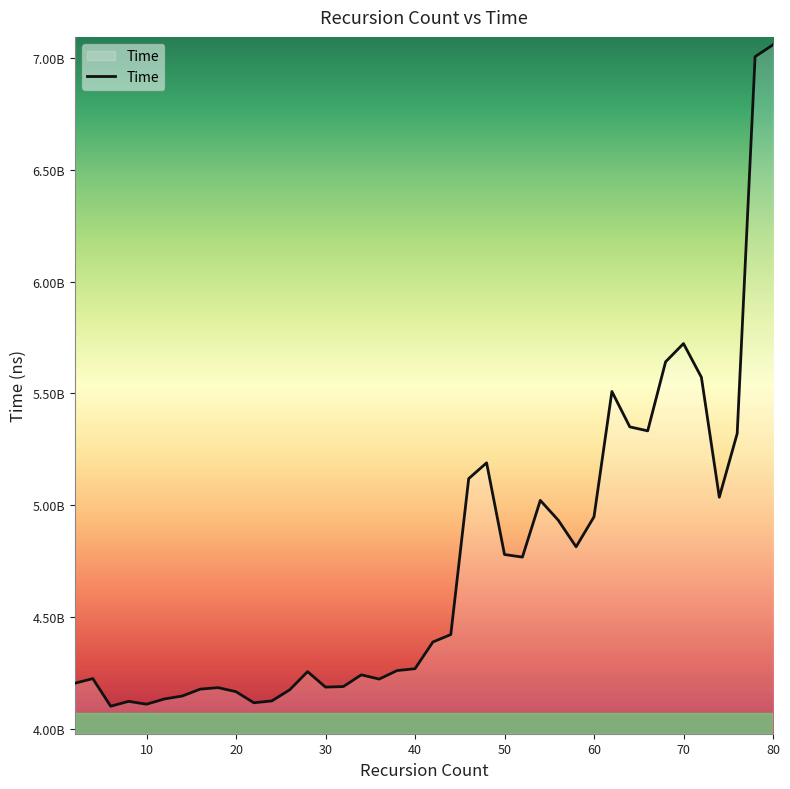

What is the difference between the maximum and minimum values?

2959978600